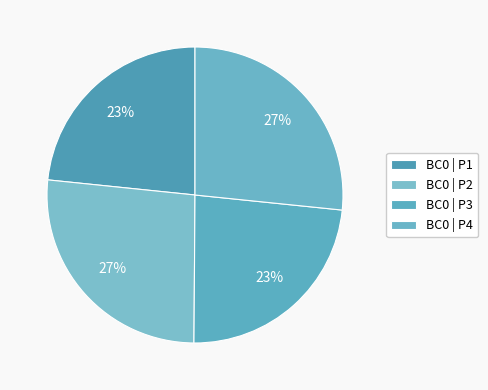

Count the number of slices in the pie.

4